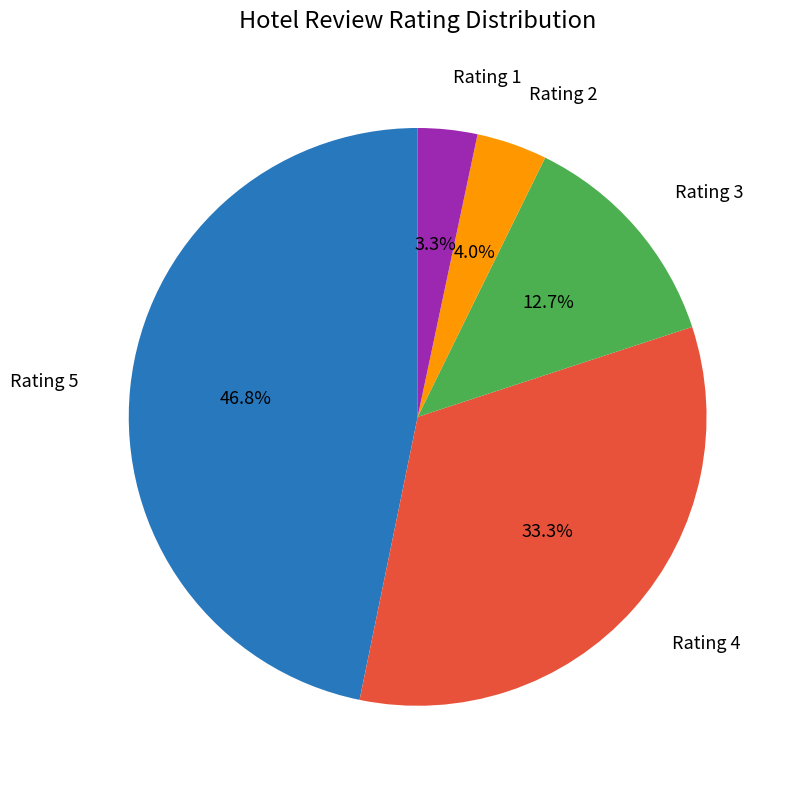

Count the number of slices in the pie.

5